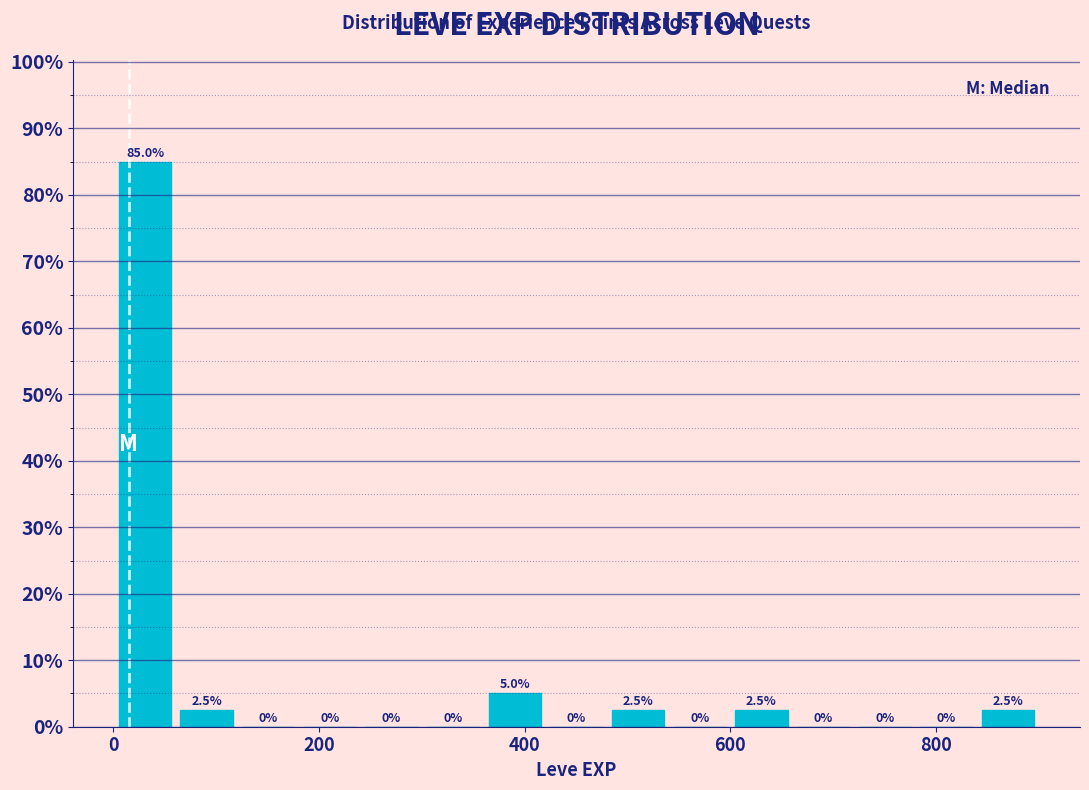

Read against the x-axis, roughly where is the centre of the tallest bar?

40